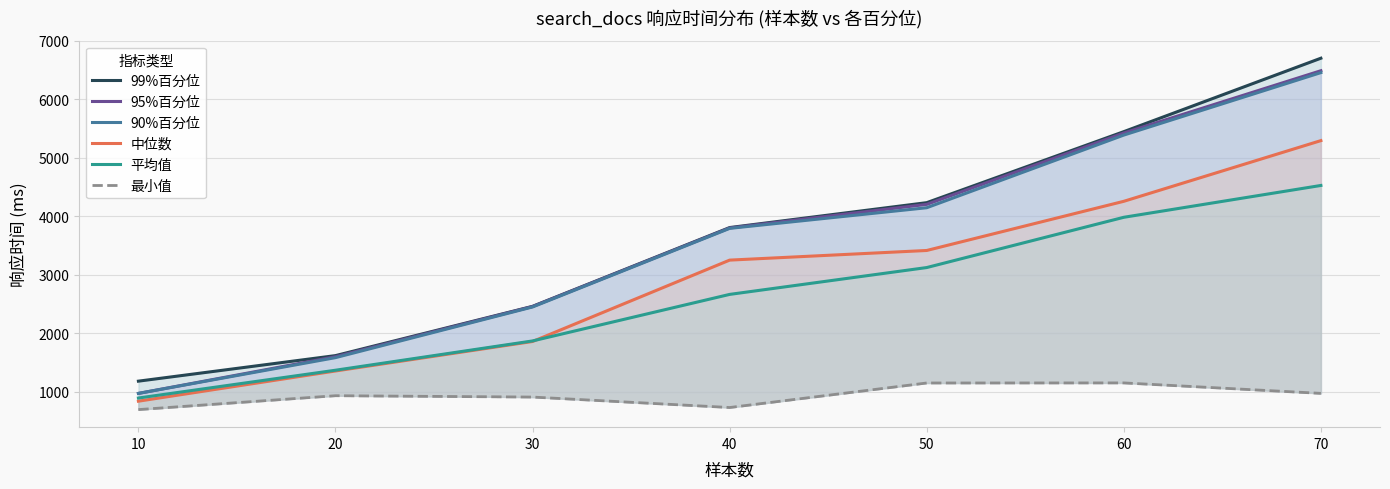

List the labels in order of 平均值 value, smallest first.

10, 20, 30, 40, 50, 60, 70